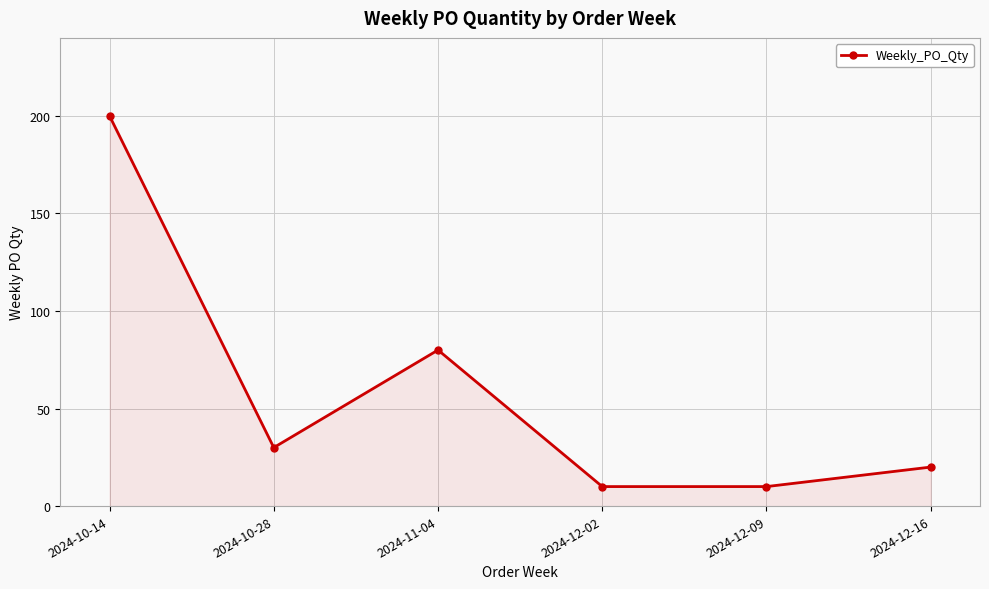

At which category does the chart reach its peak across all series?

2024-10-14